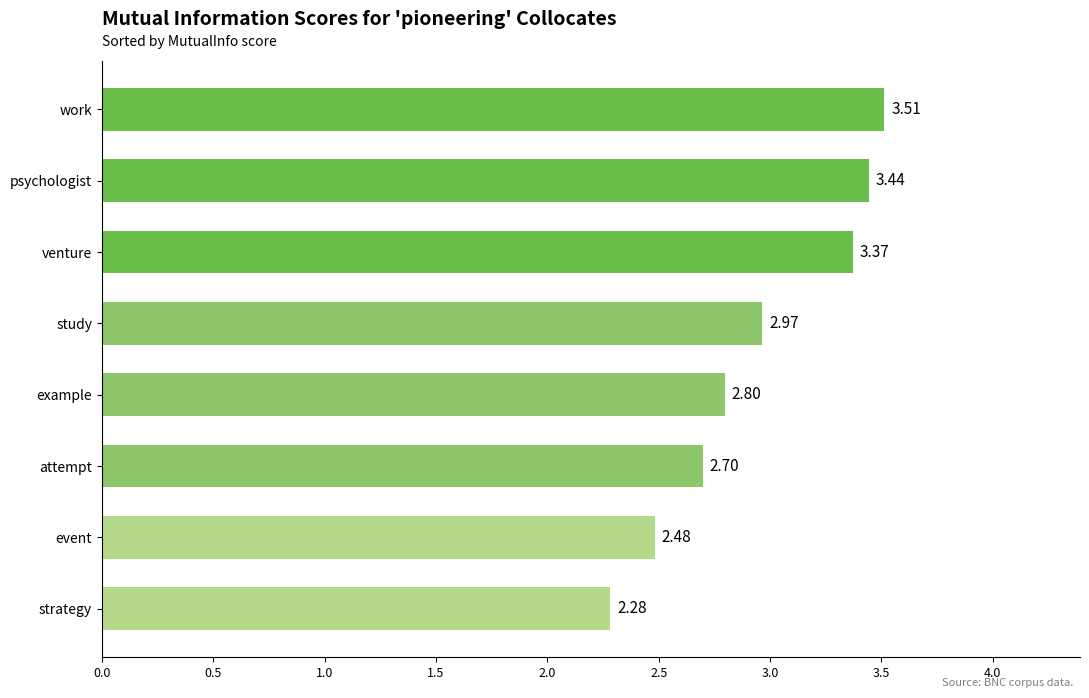

At which category does the chart reach its peak across all series?

work